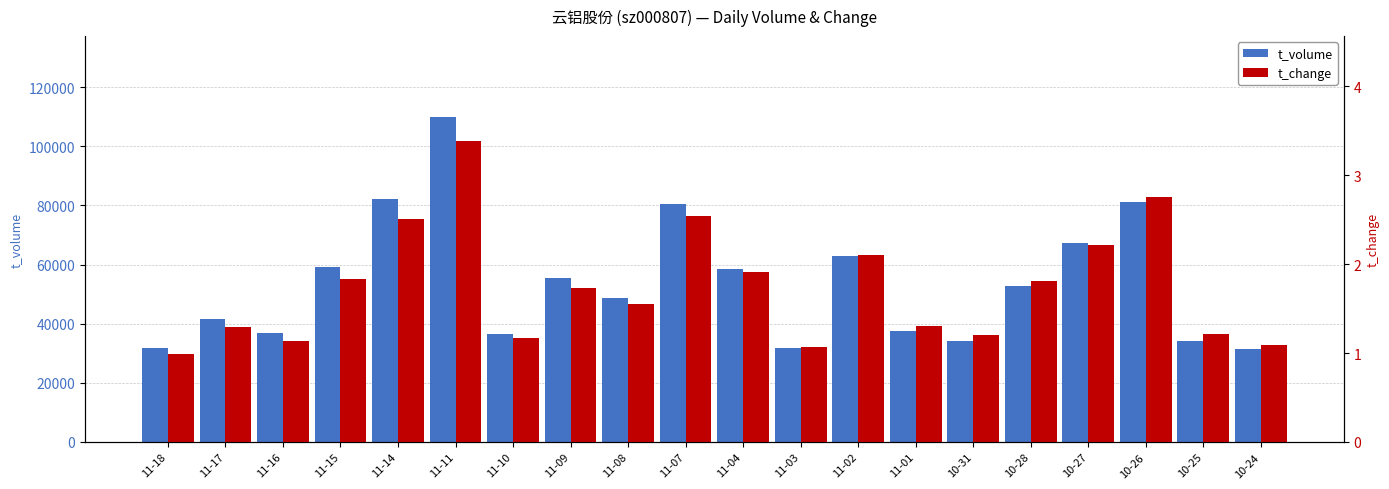

At how many categories does at least one series exceed 70940?

4